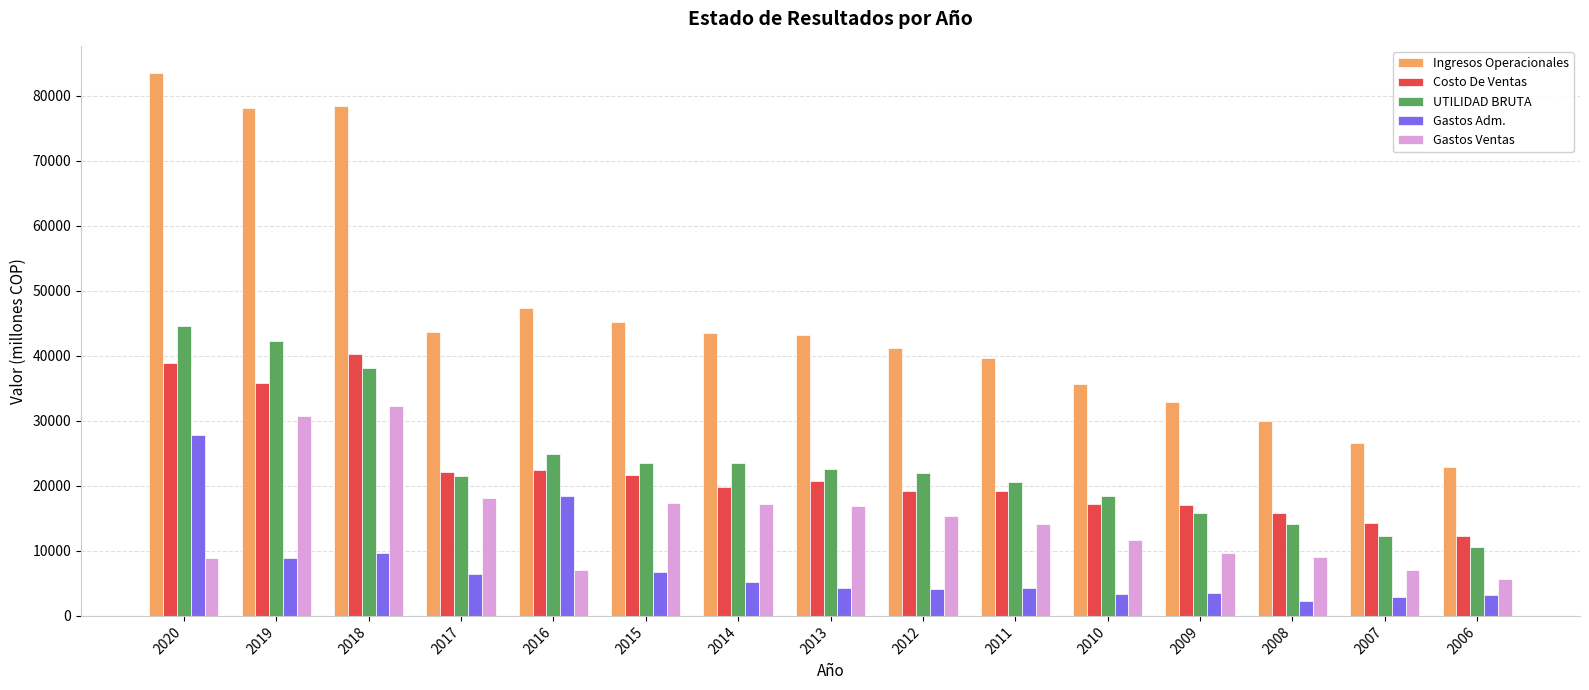

What is the maximum value shown in the chart?

83523.3